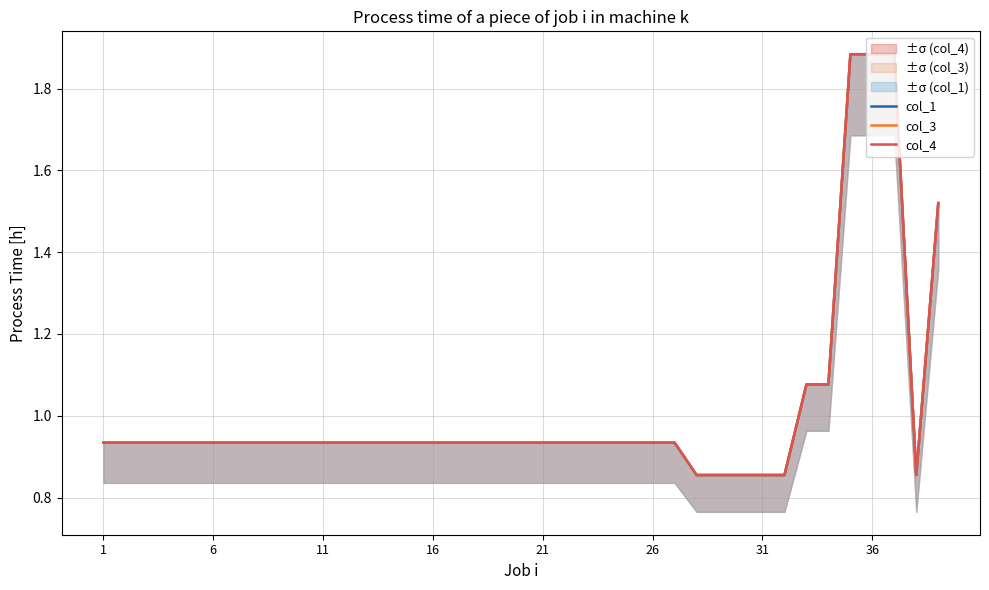

Reading left to right, extract all data points from this chart.

col_1: 0.9	0.9	0.9	0.9	0.9	0.9	0.9	0.9	0.9	0.9	0.9	0.9	0.9	0.9	0.9	0.9	0.9	0.9	0.9	0.9	0.9	0.9	0.9	0.9	0.9	0.9	0.9	0.9	0.9	0.9	0.9	0.9	1.1	1.1	1.9	1.9	1.9	0.9	1.5
col_3: 0.9	0.9	0.9	0.9	0.9	0.9	0.9	0.9	0.9	0.9	0.9	0.9	0.9	0.9	0.9	0.9	0.9	0.9	0.9	0.9	0.9	0.9	0.9	0.9	0.9	0.9	0.9	0.9	0.9	0.9	0.9	0.9	1.1	1.1	1.9	1.9	1.9	0.9	1.5
col_4: 0.9	0.9	0.9	0.9	0.9	0.9	0.9	0.9	0.9	0.9	0.9	0.9	0.9	0.9	0.9	0.9	0.9	0.9	0.9	0.9	0.9	0.9	0.9	0.9	0.9	0.9	0.9	0.9	0.9	0.9	0.9	0.9	1.1	1.1	1.9	1.9	1.9	0.9	1.5